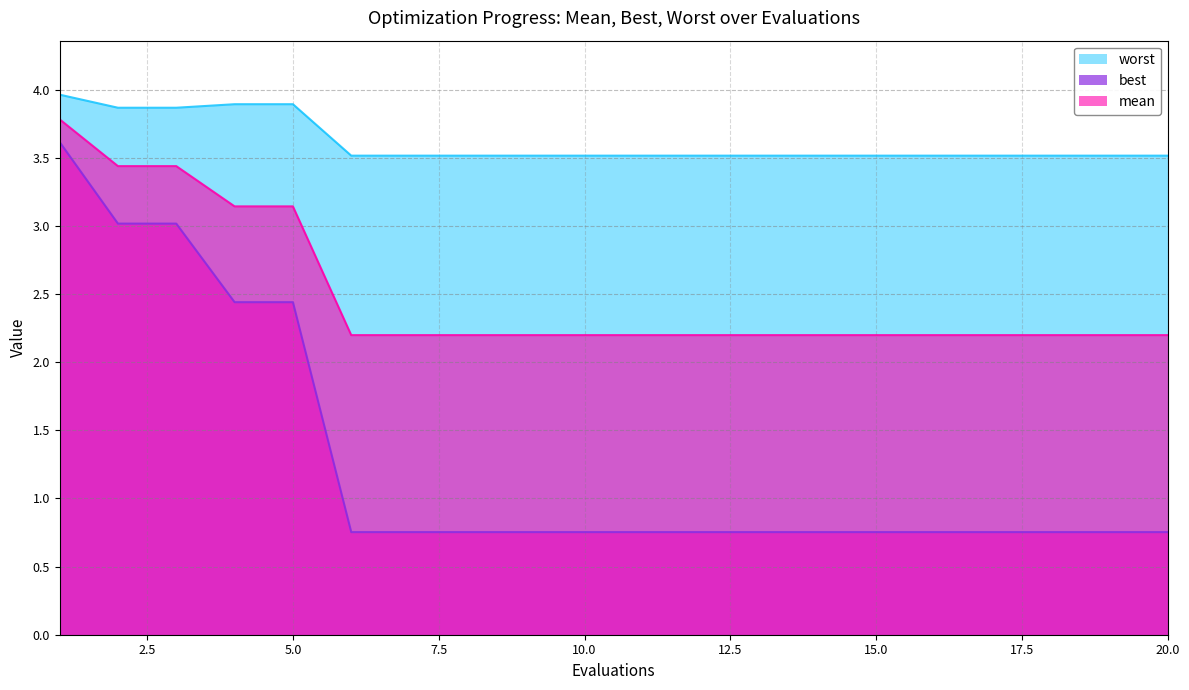

Reading left to right, transcribe all the data shown in this chart.

mean: 1=3.8	2=3.4	3=3.4	4=3.1	5=3.1	6=2.2	7=2.2	8=2.2	9=2.2	10=2.2	11=2.2	12=2.2	13=2.2	14=2.2	15=2.2	16=2.2	17=2.2	18=2.2	19=2.2	20=2.2
best: 1=3.6	2=3.0	3=3.0	4=2.4	5=2.4	6=0.8	7=0.8	8=0.8	9=0.8	10=0.8	11=0.8	12=0.8	13=0.8	14=0.8	15=0.8	16=0.8	17=0.8	18=0.8	19=0.8	20=0.8
worst: 1=4.0	2=3.9	3=3.9	4=3.9	5=3.9	6=3.5	7=3.5	8=3.5	9=3.5	10=3.5	11=3.5	12=3.5	13=3.5	14=3.5	15=3.5	16=3.5	17=3.5	18=3.5	19=3.5	20=3.5